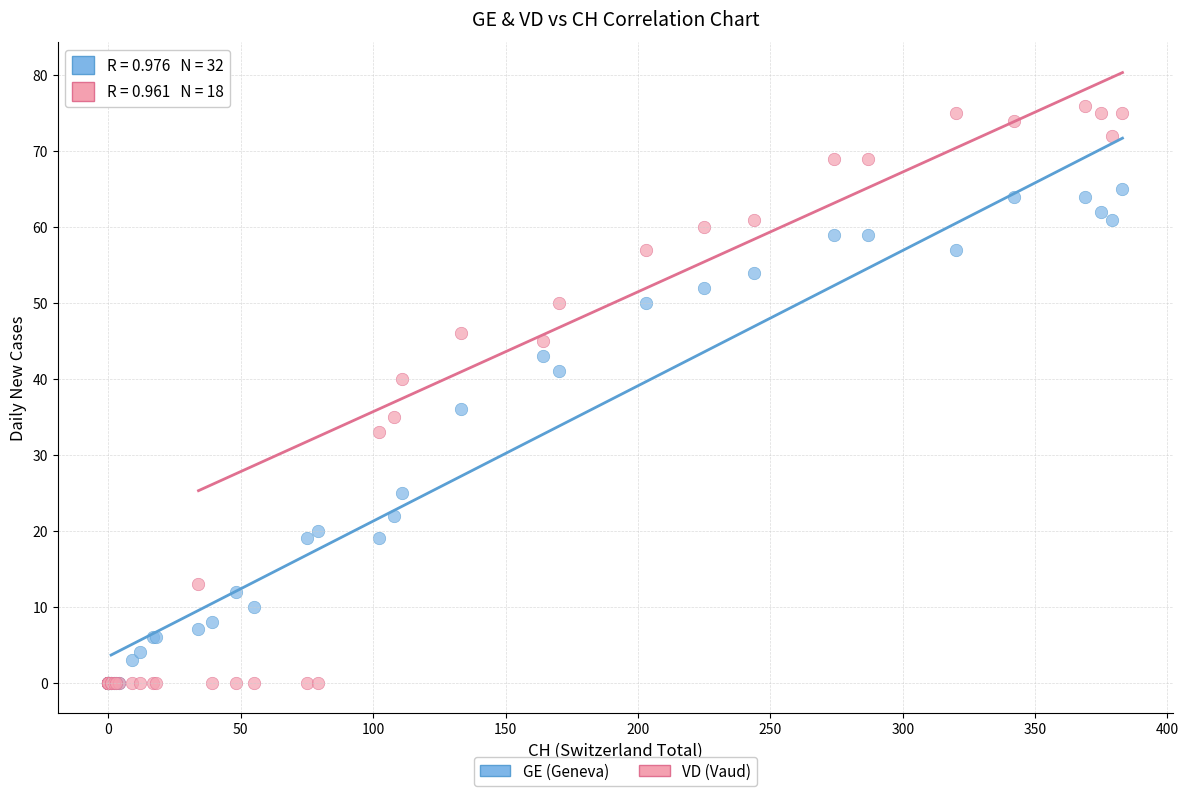

In the GE (Geneva) series, what Y value is closest to 32?

36